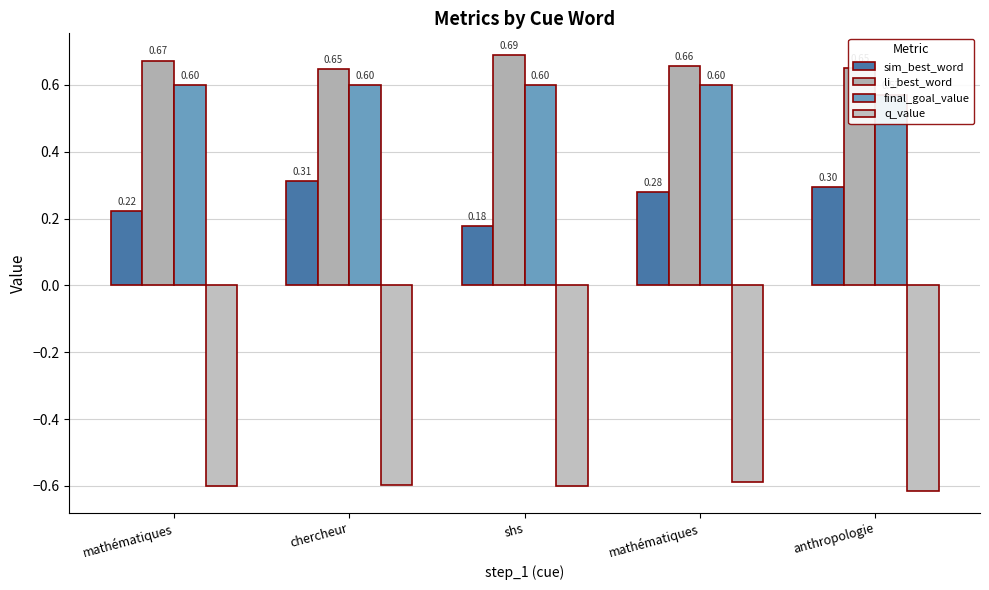

What is the greatest value displayed?

0.7